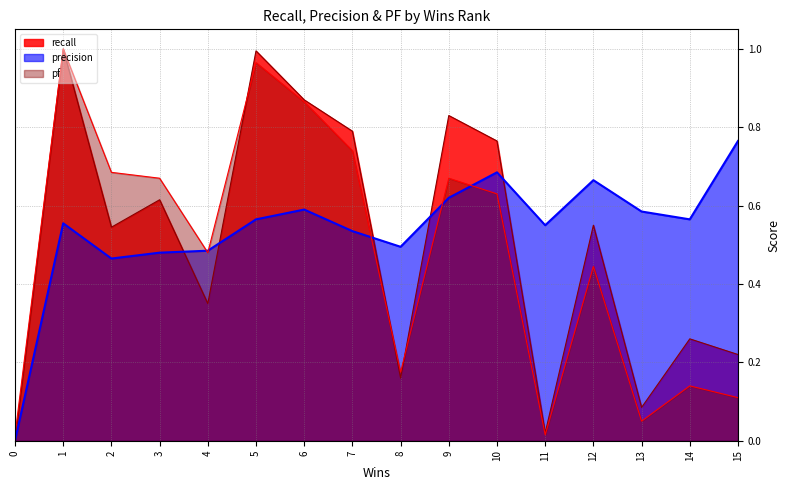

What is the value of the precision point at the 8th from the left?

0.5